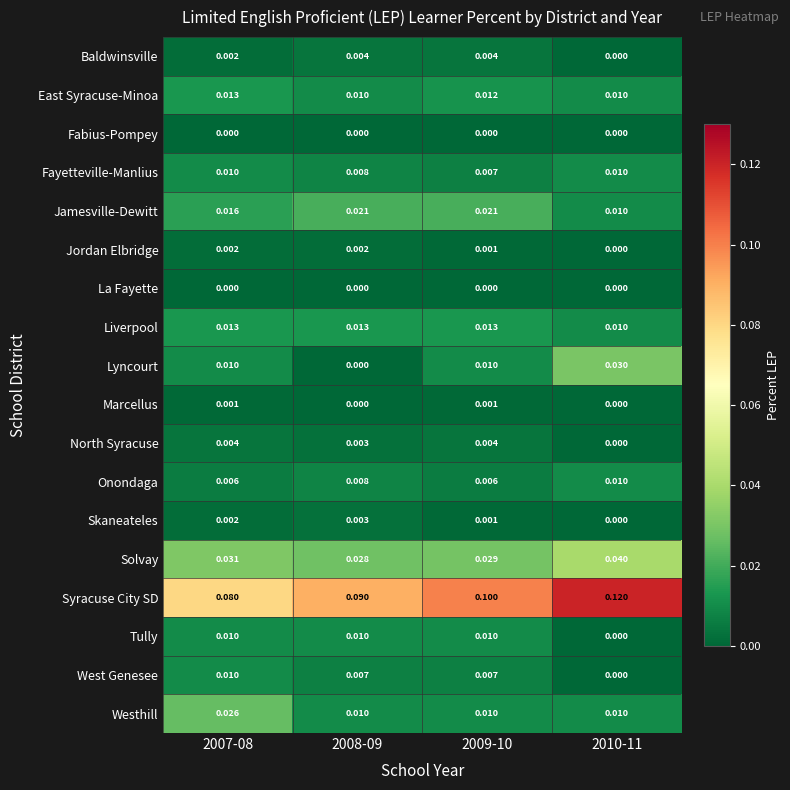

At how many categories does at least one series exceed 0?

4